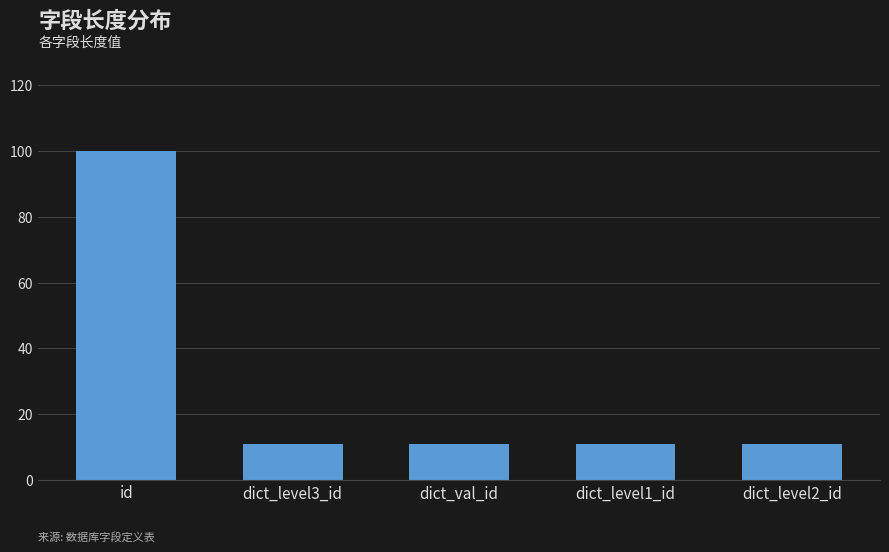

Is it true that the value at dict_level2_id is 11?

True